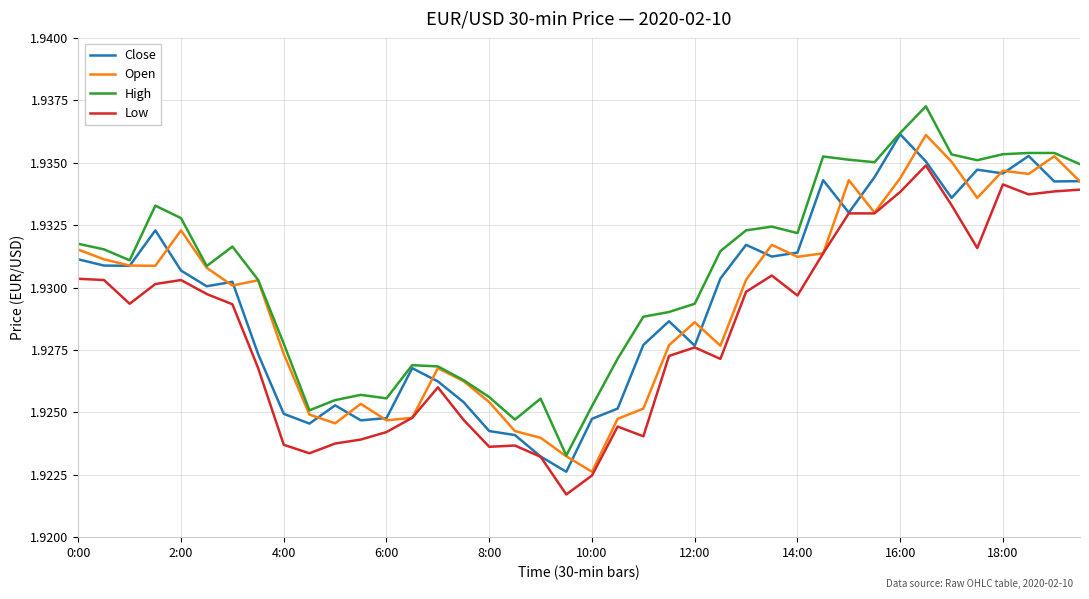

Which series has the widest spread of values?

High